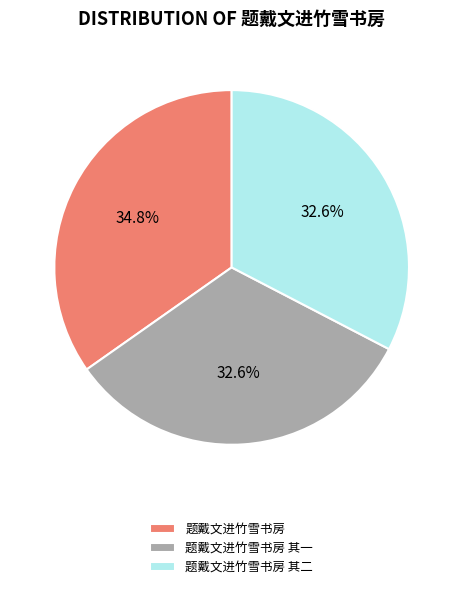

What is the total percentage of 题戴文进竹雪书房 and 题戴文进竹雪书房 其二?

67.4%